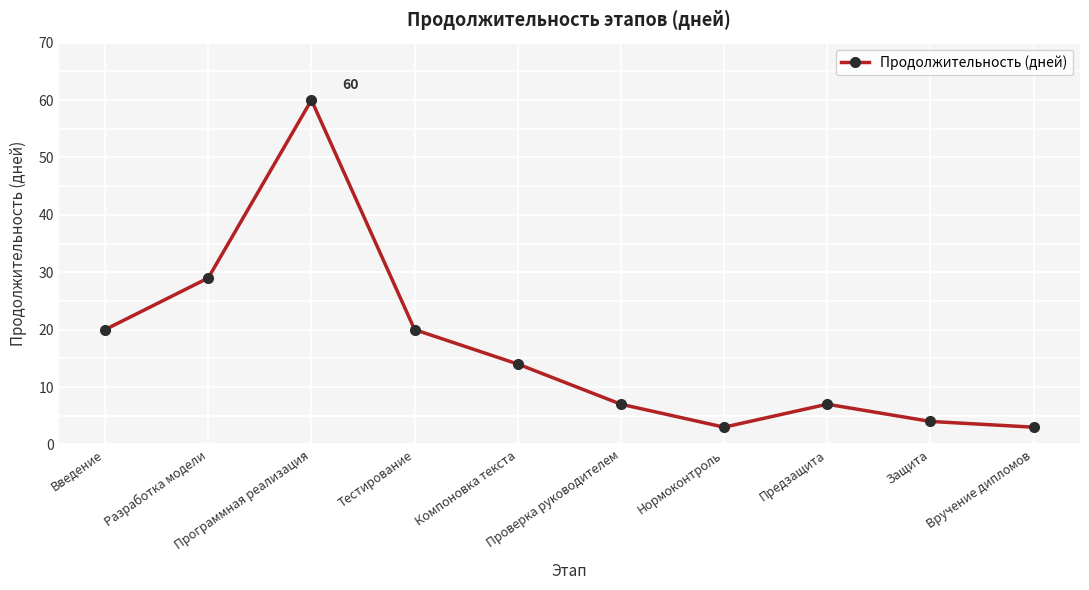

What is the minimum value shown in the chart?

3